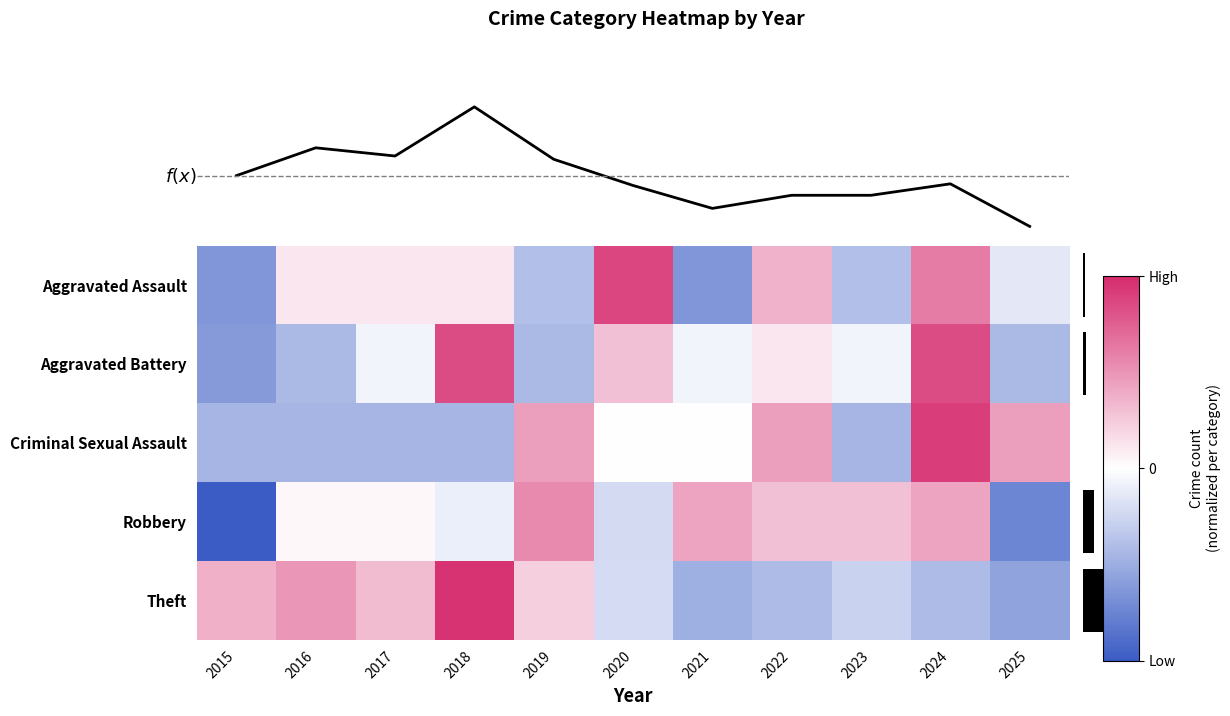

Where does the Criminal Sexual Assault series first go above 0?

2019